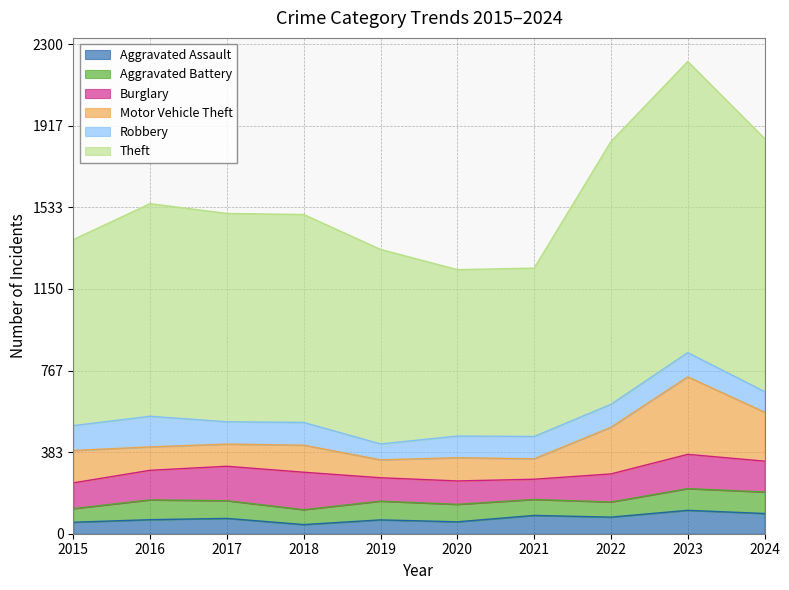

What is the maximum value for Theft?

1368